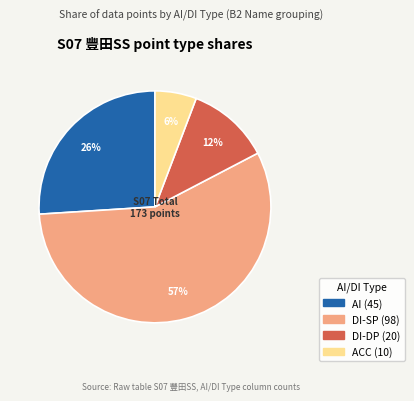

Combined, do ACC and DI-SP account for over 50%?

Yes